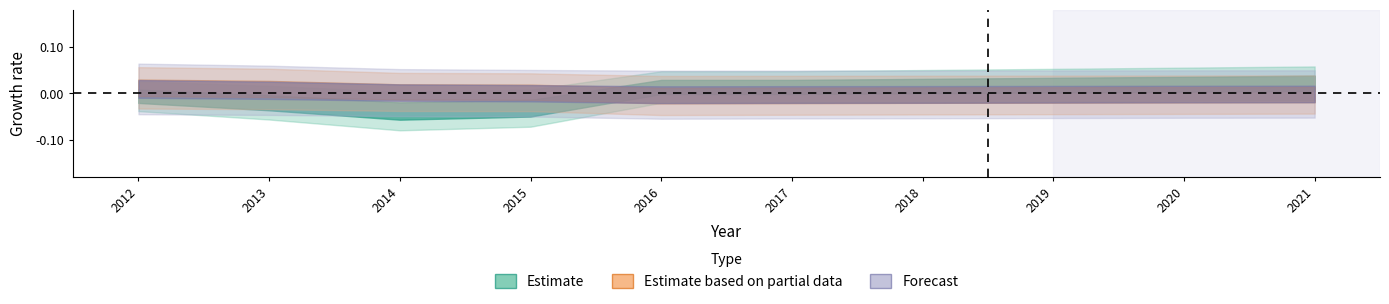

Which label corresponds to the smallest value in the chart?

2014